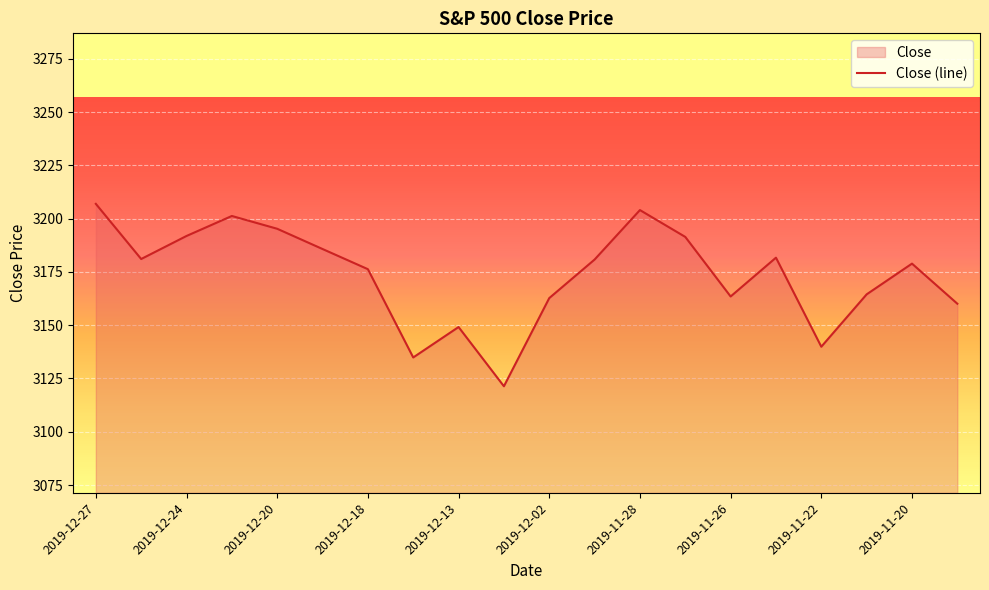

What is the difference between the values at 2019-12-26 and 2019-12-12?

59.7